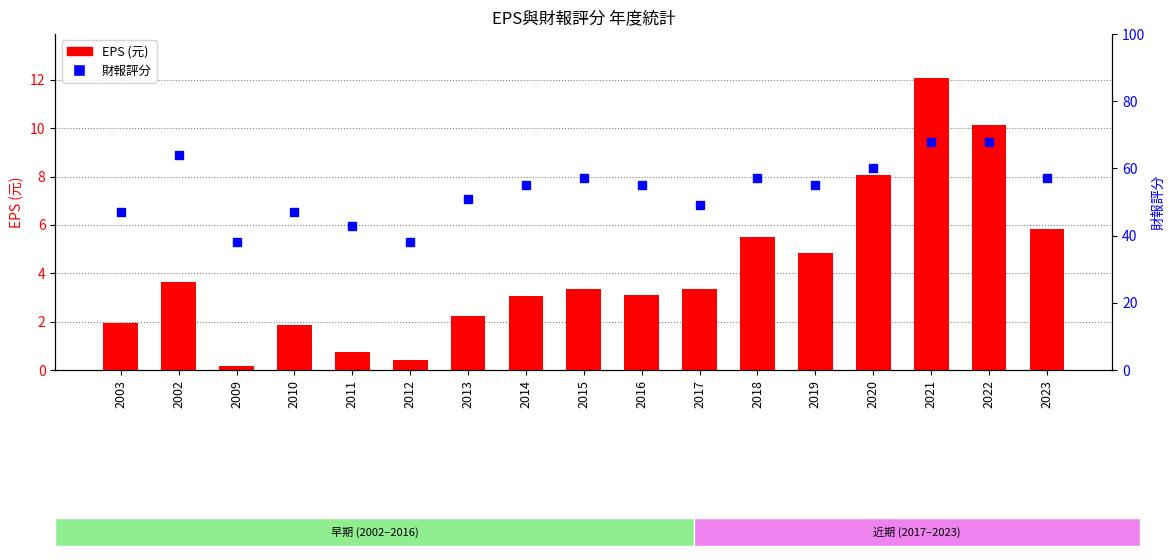

Rank the series at 2020 from highest to lowest value.

財報評分, EPS